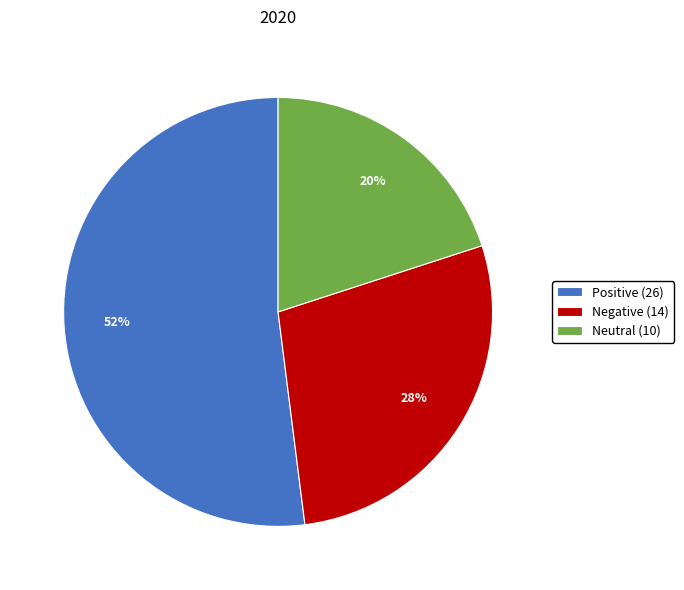

How many slices are in this pie chart?

3